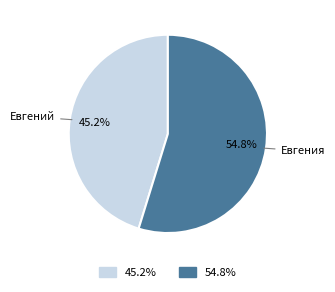

Is there a majority slice in this chart?

Yes